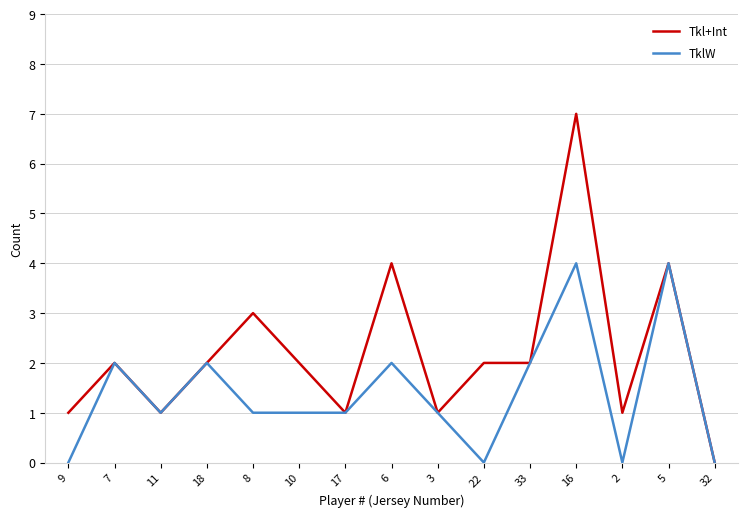

What is the maximum value shown in the chart?

7